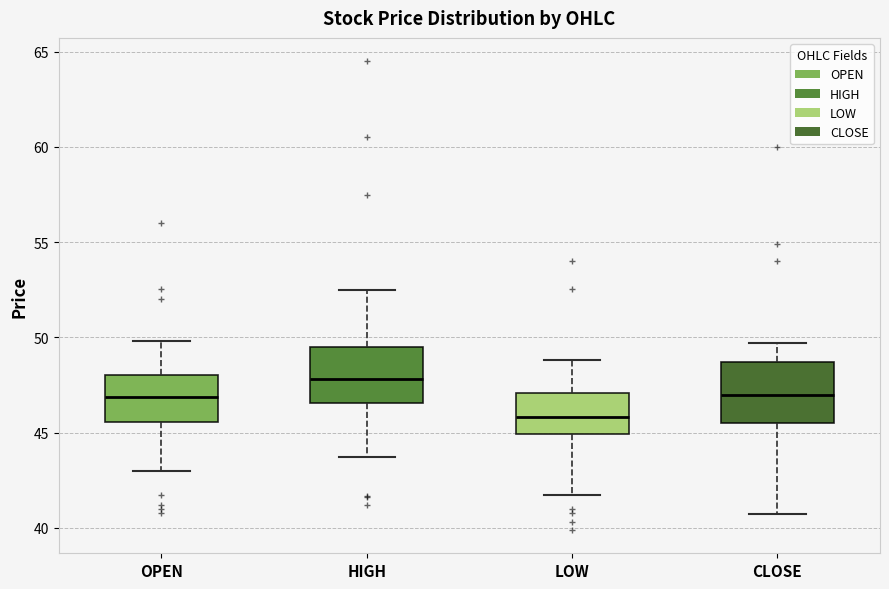

Reading left to right, read every box against the y-axis: the position of its median line, the range the box covers, and the ends of its whiskers. The values are not printed on the chart, so give them approximately, as read against the axis.

OPEN: median 47.0, box 45.5 to 48.0, whiskers 43.0 to 50.0
HIGH: median 48.0, box 46.5 to 49.5, whiskers 43.5 to 52.5
LOW: median 46.0, box 45.0 to 47.0, whiskers 42.0 to 49.0
CLOSE: median 47.0, box 45.5 to 48.5, whiskers 41.0 to 49.5